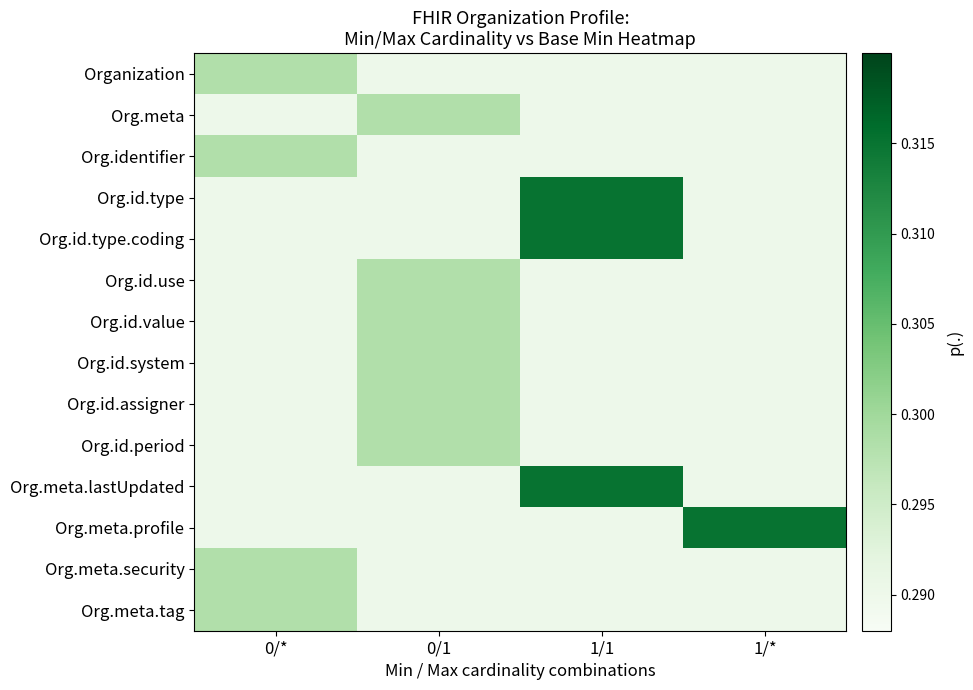

Reading right to left, extract all data points from this chart.

Organization: 1/*=0.3	1/1=0.3	0/1=0.3	0/*=0.3
Org.meta: 1/*=0.3	1/1=0.3	0/1=0.3	0/*=0.3
Org.identifier: 1/*=0.3	1/1=0.3	0/1=0.3	0/*=0.3
Org.id.type: 1/*=0.3	1/1=0.3	0/1=0.3	0/*=0.3
Org.id.type.coding: 1/*=0.3	1/1=0.3	0/1=0.3	0/*=0.3
Org.id.use: 1/*=0.3	1/1=0.3	0/1=0.3	0/*=0.3
Org.id.value: 1/*=0.3	1/1=0.3	0/1=0.3	0/*=0.3
Org.id.system: 1/*=0.3	1/1=0.3	0/1=0.3	0/*=0.3
Org.id.assigner: 1/*=0.3	1/1=0.3	0/1=0.3	0/*=0.3
Org.id.period: 1/*=0.3	1/1=0.3	0/1=0.3	0/*=0.3
Org.meta.lastUpdated: 1/*=0.3	1/1=0.3	0/1=0.3	0/*=0.3
Org.meta.profile: 1/*=0.3	1/1=0.3	0/1=0.3	0/*=0.3
Org.meta.security: 1/*=0.3	1/1=0.3	0/1=0.3	0/*=0.3
Org.meta.tag: 1/*=0.3	1/1=0.3	0/1=0.3	0/*=0.3